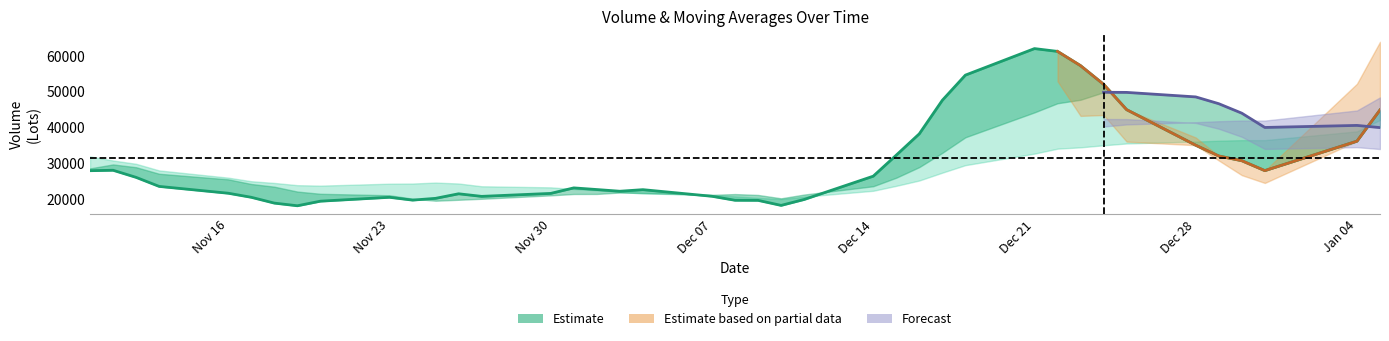

True or false: v_ma5 has a value of 41024.4 at 2020-11-13.

False